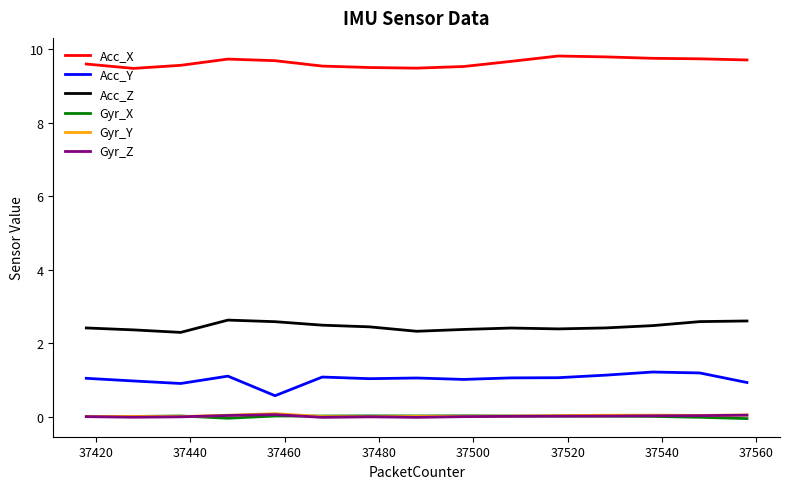

True or false: Gyr_X and Acc_Y intersect in this chart.

False